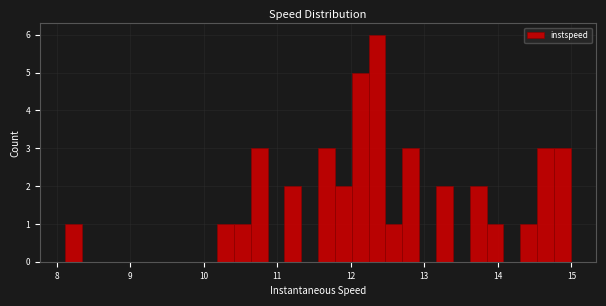

Read against the x-axis, roughly where is the centre of the tallest bar?

12.4